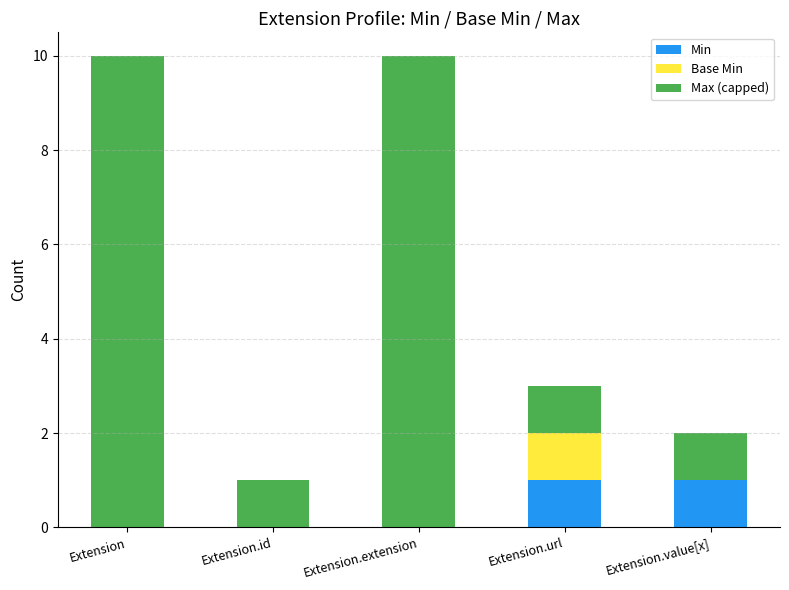

Is it true that Min equals 0 at Extension.extension?

True